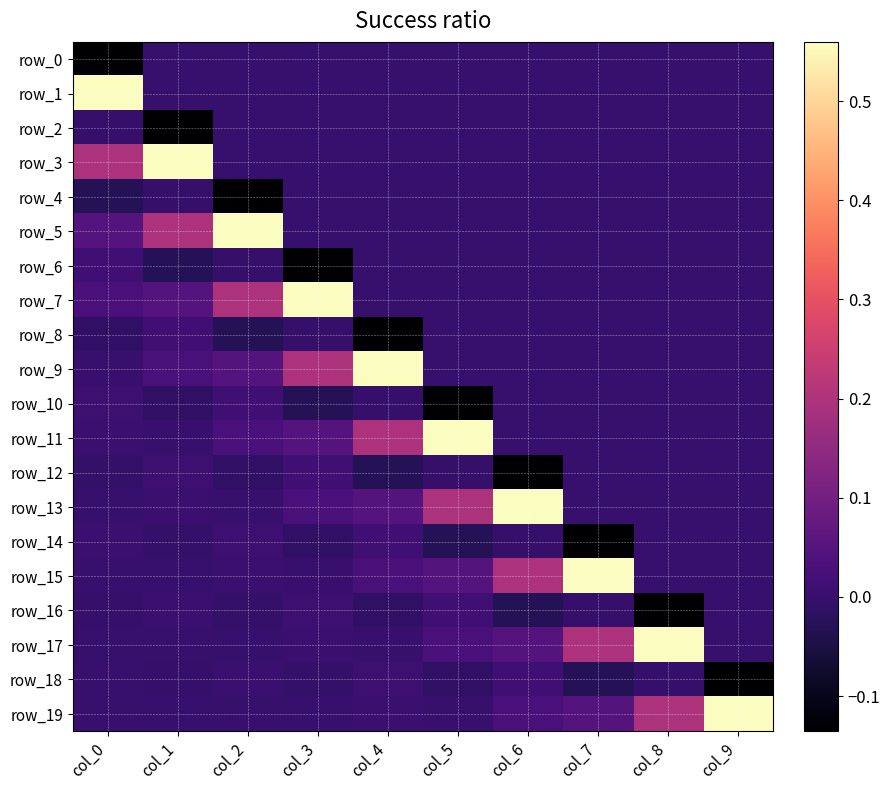

The row_3 series shows 0.6 at col_1. True or false?

True